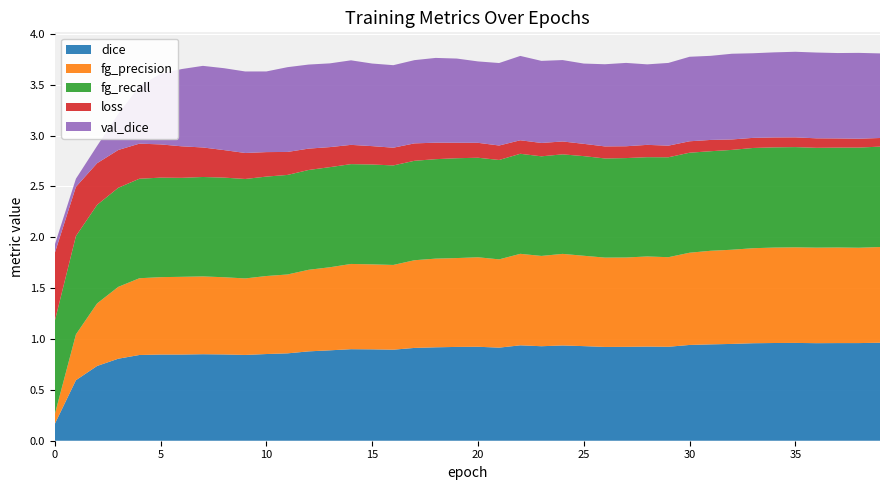

Reading left to right, what are all the values shown in this chart?

dice: 0=0.2	1=0.6	2=0.7	3=0.8	4=0.8	5=0.8	6=0.8	7=0.9	8=0.8	9=0.8	10=0.9	11=0.9	12=0.9	13=0.9	14=0.9	15=0.9	16=0.9	17=0.9	18=0.9	19=0.9	20=0.9	21=0.9	22=0.9	23=0.9	24=0.9	25=0.9	26=0.9	27=0.9	28=0.9	29=0.9	30=0.9	31=0.9	32=1.0	33=1.0	34=1.0	35=1.0	36=1.0	37=1.0	38=1.0	39=1.0
fg_precision: 0=0.1	1=0.5	2=0.6	3=0.7	4=0.8	5=0.8	6=0.8	7=0.8	8=0.8	9=0.8	10=0.8	11=0.8	12=0.8	13=0.8	14=0.8	15=0.8	16=0.8	17=0.9	18=0.9	19=0.9	20=0.9	21=0.9	22=0.9	23=0.9	24=0.9	25=0.9	26=0.9	27=0.9	28=0.9	29=0.9	30=0.9	31=0.9	32=0.9	33=0.9	34=0.9	35=0.9	36=0.9	37=0.9	38=0.9	39=0.9
fg_recall: 0=0.9	1=1.0	2=1.0	3=1.0	4=1.0	5=1.0	6=1.0	7=1.0	8=1.0	9=1.0	10=1.0	11=1.0	12=1.0	13=1.0	14=1.0	15=1.0	16=1.0	17=1.0	18=1.0	19=1.0	20=1.0	21=1.0	22=1.0	23=1.0	24=1.0	25=1.0	26=1.0	27=1.0	28=1.0	29=1.0	30=1.0	31=1.0	32=1.0	33=1.0	34=1.0	35=1.0	36=1.0	37=1.0	38=1.0	39=1.0
loss: 0=0.7	1=0.5	2=0.4	3=0.4	4=0.3	5=0.3	6=0.3	7=0.3	8=0.3	9=0.3	10=0.2	11=0.2	12=0.2	13=0.2	14=0.2	15=0.2	16=0.2	17=0.2	18=0.2	19=0.2	20=0.1	21=0.1	22=0.1	23=0.1	24=0.1	25=0.1	26=0.1	27=0.1	28=0.1	29=0.1	30=0.1	31=0.1	32=0.1	33=0.1	34=0.1	35=0.1	36=0.1	37=0.1	38=0.1	39=0.1
val_dice: 0=0.1	1=0.1	2=0.2	3=0.4	4=0.6	5=0.7	6=0.8	7=0.8	8=0.8	9=0.8	10=0.8	11=0.8	12=0.8	13=0.8	14=0.8	15=0.8	16=0.8	17=0.8	18=0.8	19=0.8	20=0.8	21=0.8	22=0.8	23=0.8	24=0.8	25=0.8	26=0.8	27=0.8	28=0.8	29=0.8	30=0.8	31=0.8	32=0.8	33=0.8	34=0.8	35=0.8	36=0.8	37=0.8	38=0.8	39=0.8